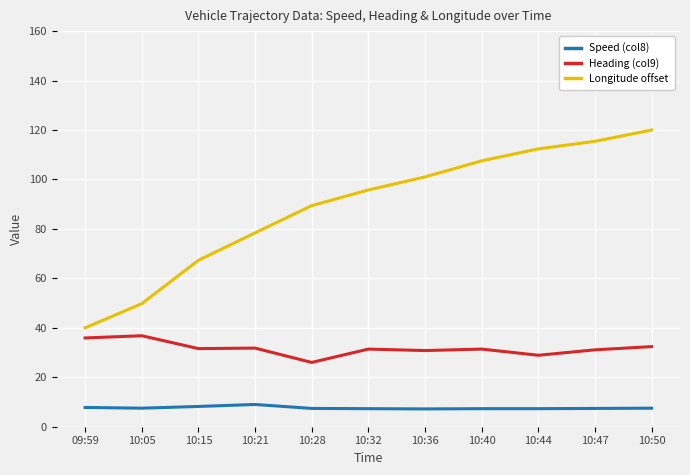

What is the total value across all series at 10:28?

145.2